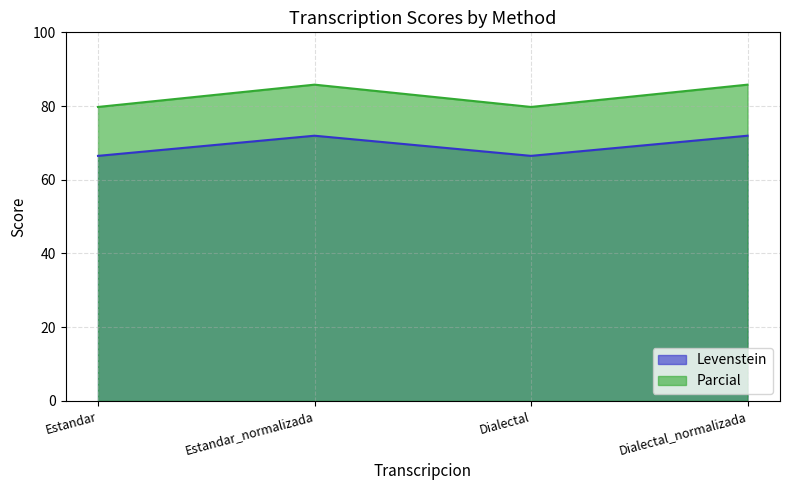

At which category is the sum across all series the highest?

Estandar_normalizada